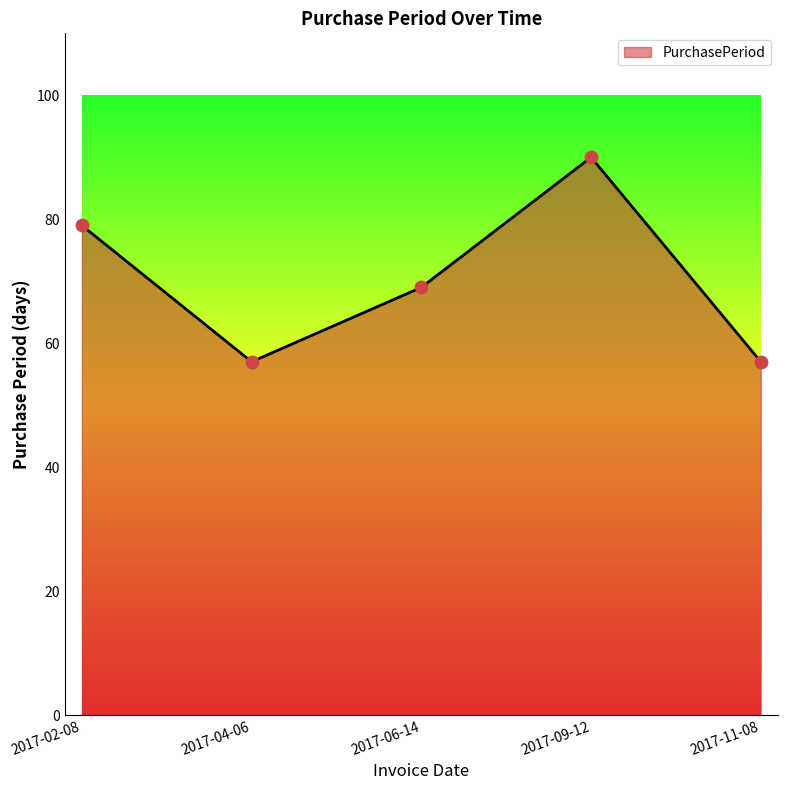

What is the ratio of the value at 2017-11-08 to the value at 2017-06-14?

0.8